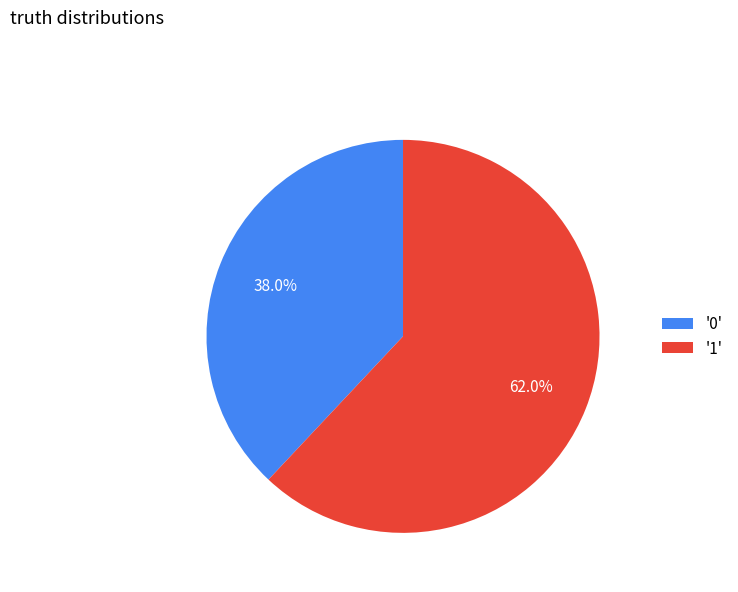

Which category has the biggest portion of the pie?

'1'